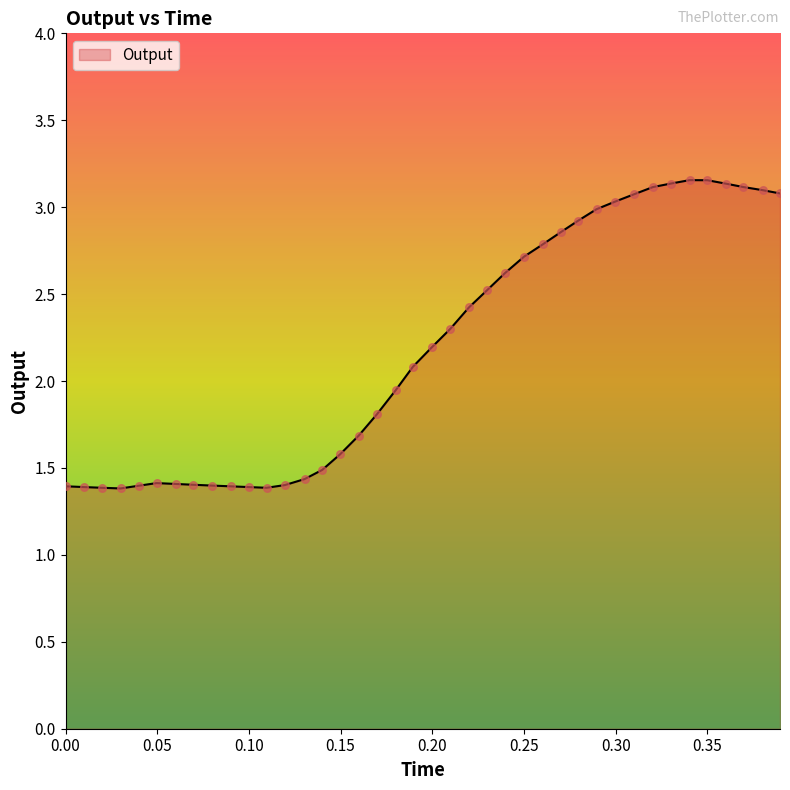

What is the minimum value shown in the chart?

1.4